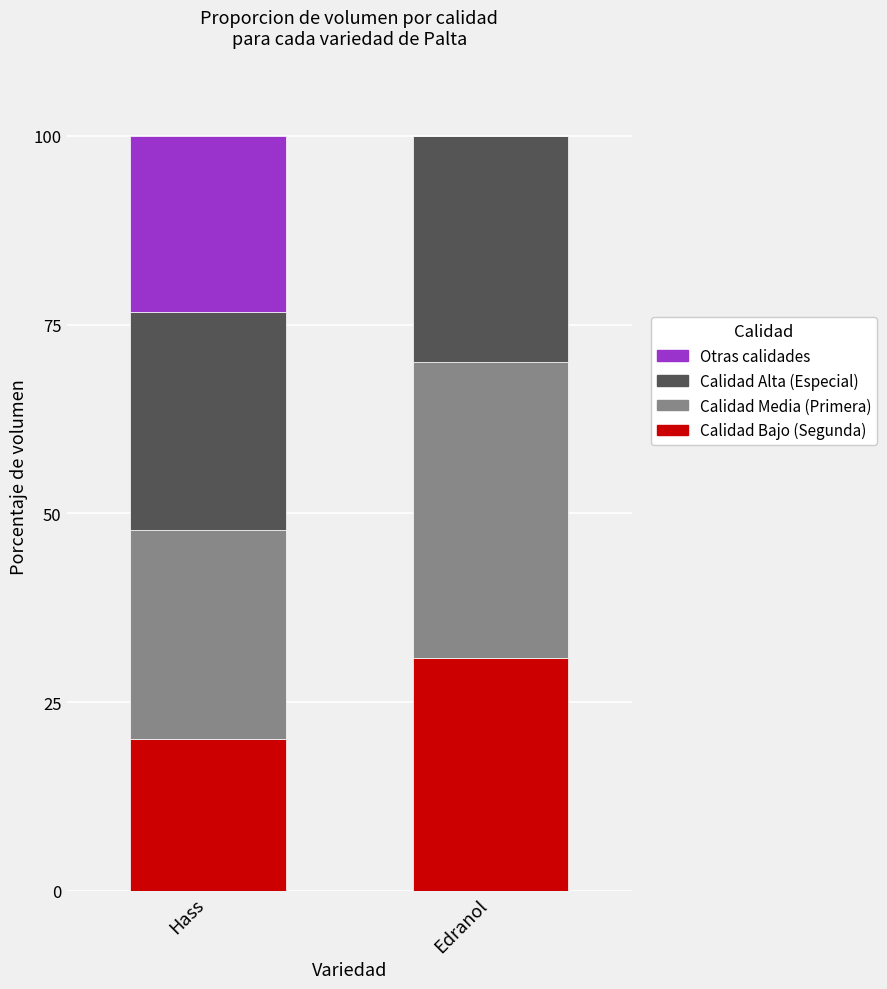

Reading left to right, transcribe the values for Calidad Bajo (Segunda).

Hass=20.2	Edranol=30.8